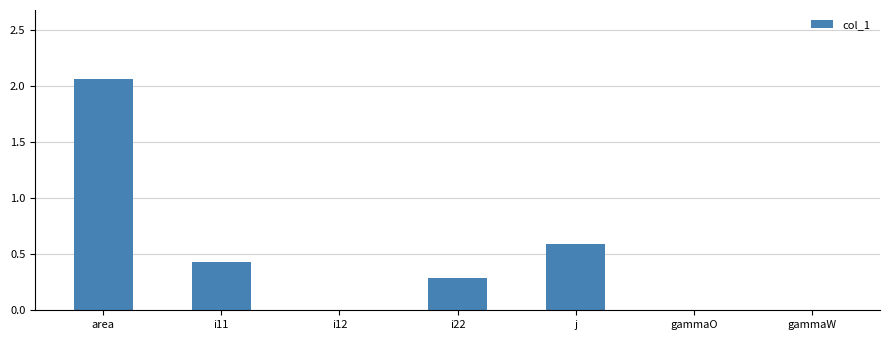

What is the sum of the values at j and gammaO?

0.6